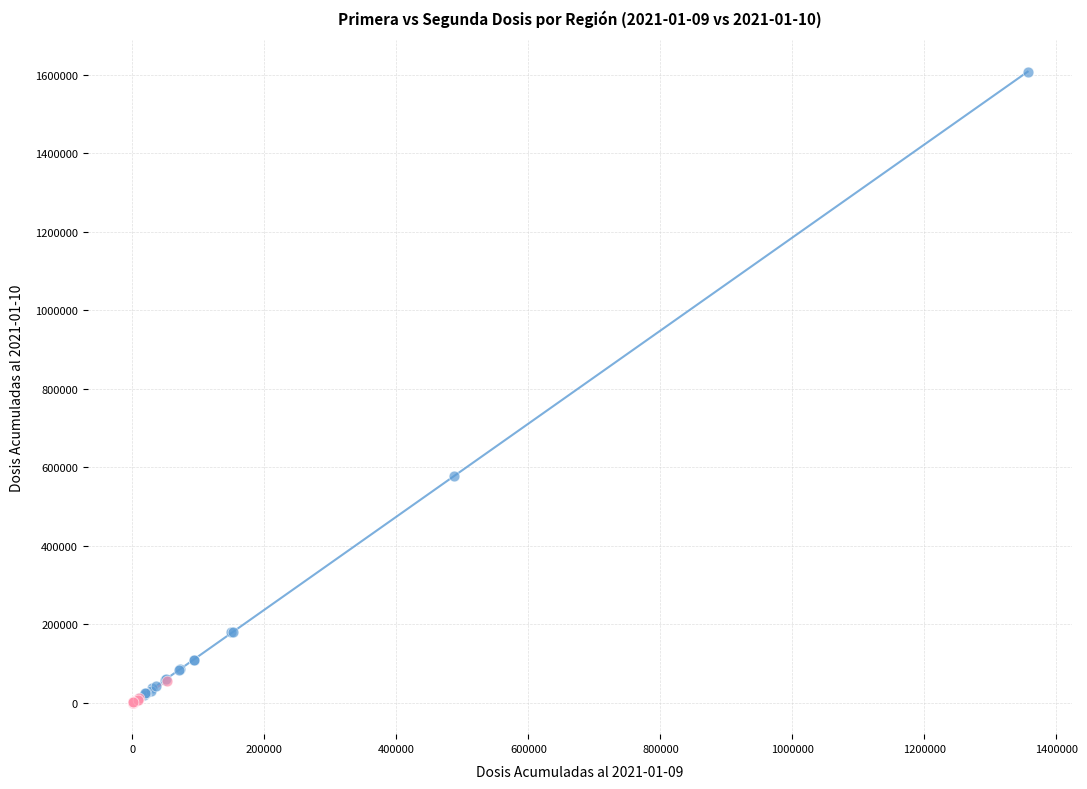

Which series contains the highest Y value?

Primera